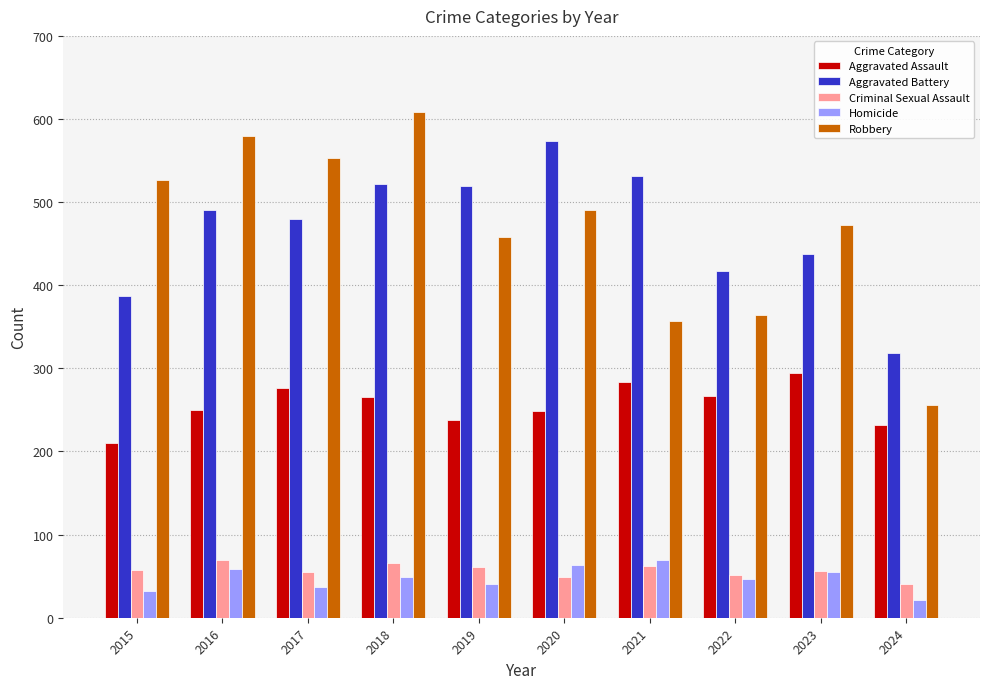

Is it true that Aggravated Assault equals 284 at 2021?

True